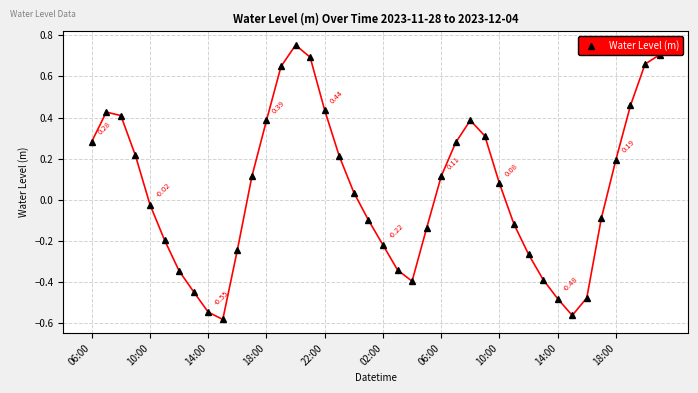

What is the difference between the second highest and minimum values?

1.3